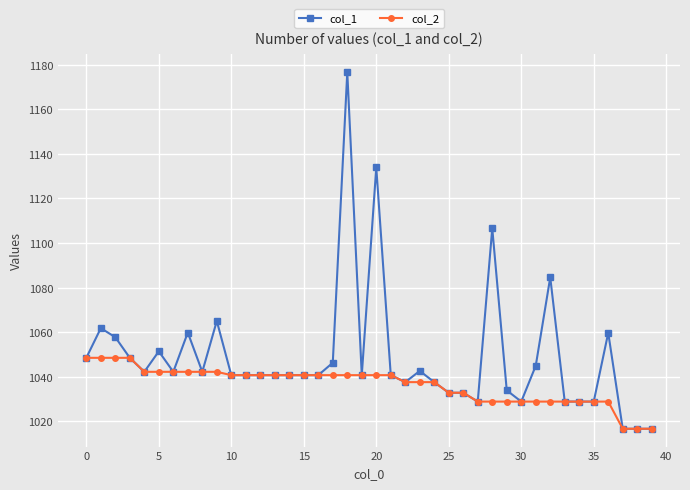

What is the value of the col_1 point at the 32nd from the left?

1044.9